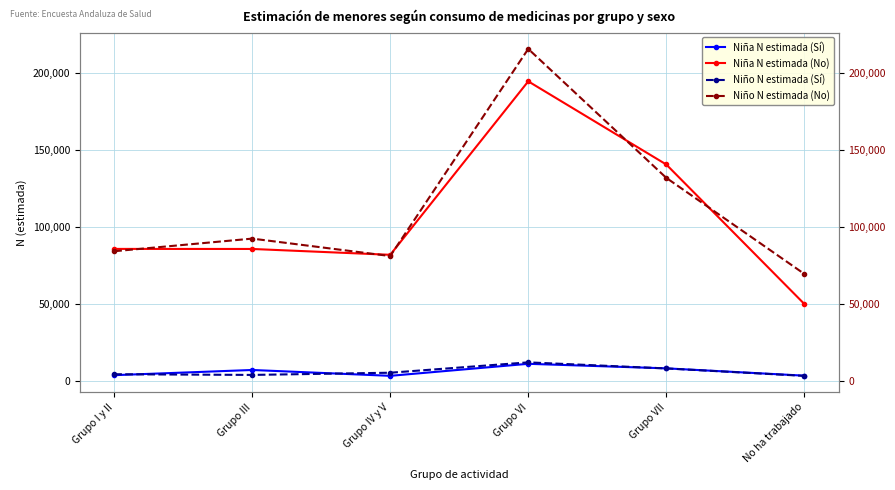

At which category is the sum across all series the highest?

Grupo VI